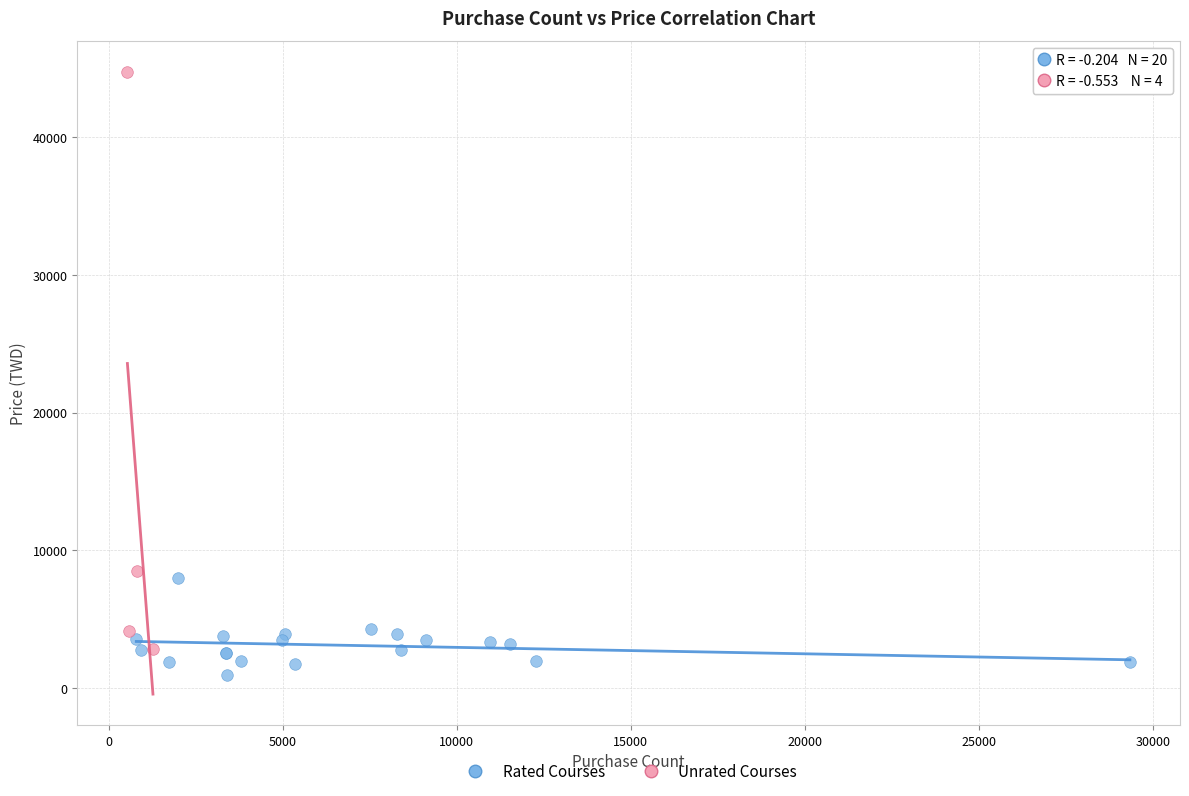

What are all the series names shown in the legend?

Rated Courses, Unrated Courses